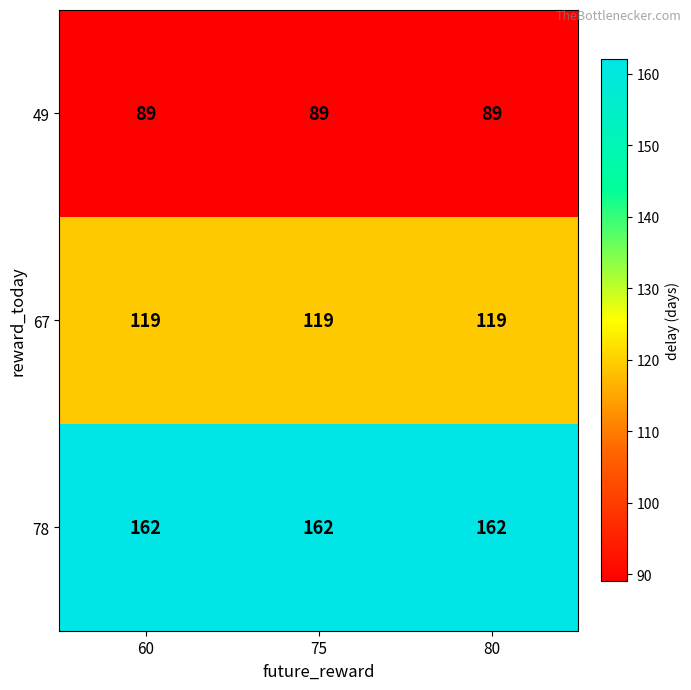

What value does the 67 series have at 75?

119